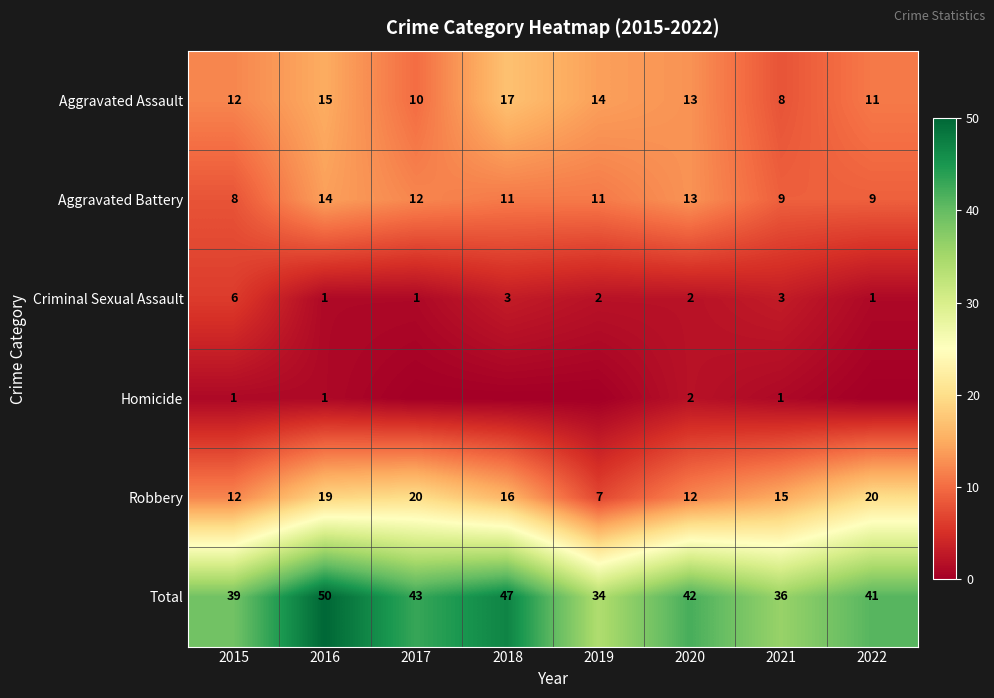

At 2021, list the series in order from largest to smallest.

Total, Robbery, Aggravated Battery, Aggravated Assault, Criminal Sexual Assault, Homicide